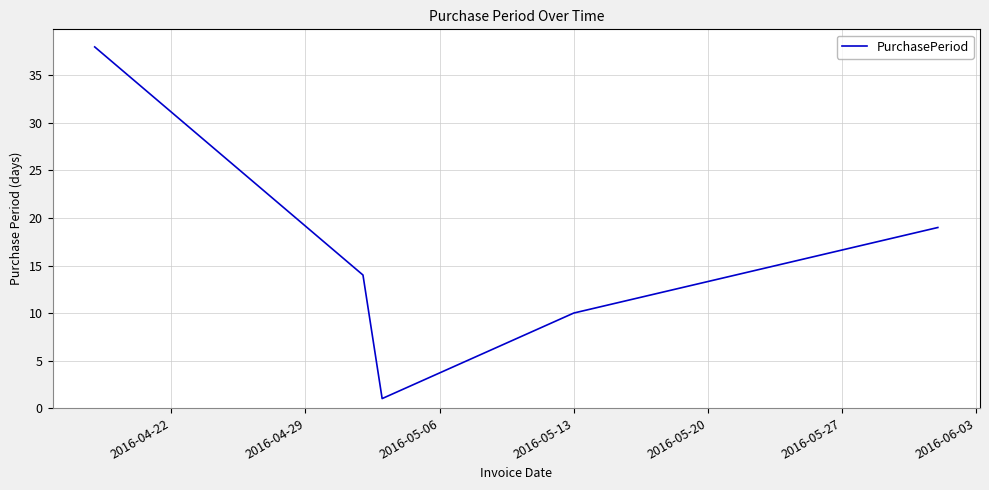

What is the difference between the maximum and minimum values?

37